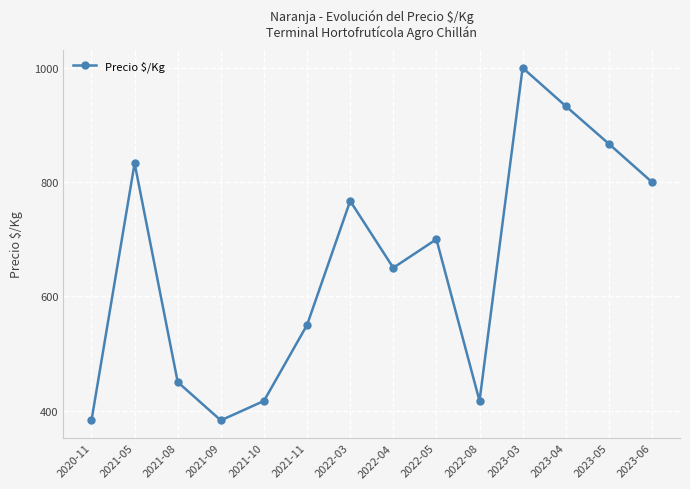

What is the label of the 2nd point from the right?

2023-05